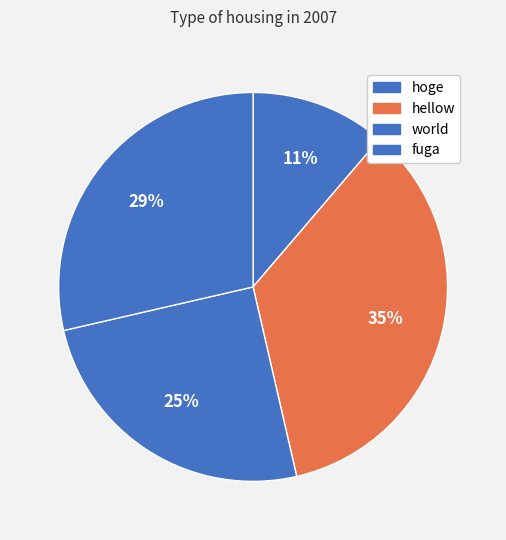

How many segments does this pie chart have?

4